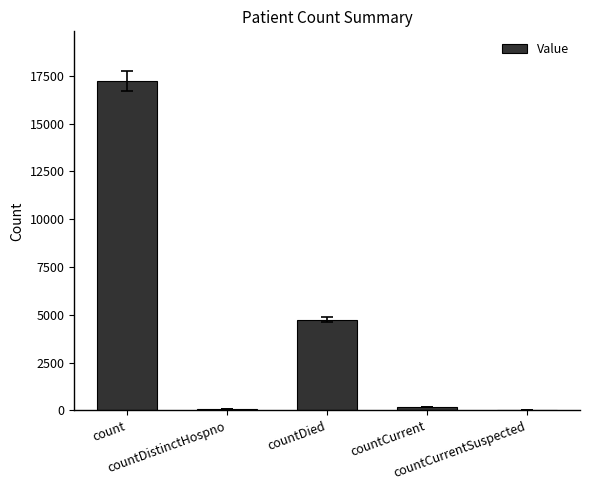

What is the greatest value displayed?

17243